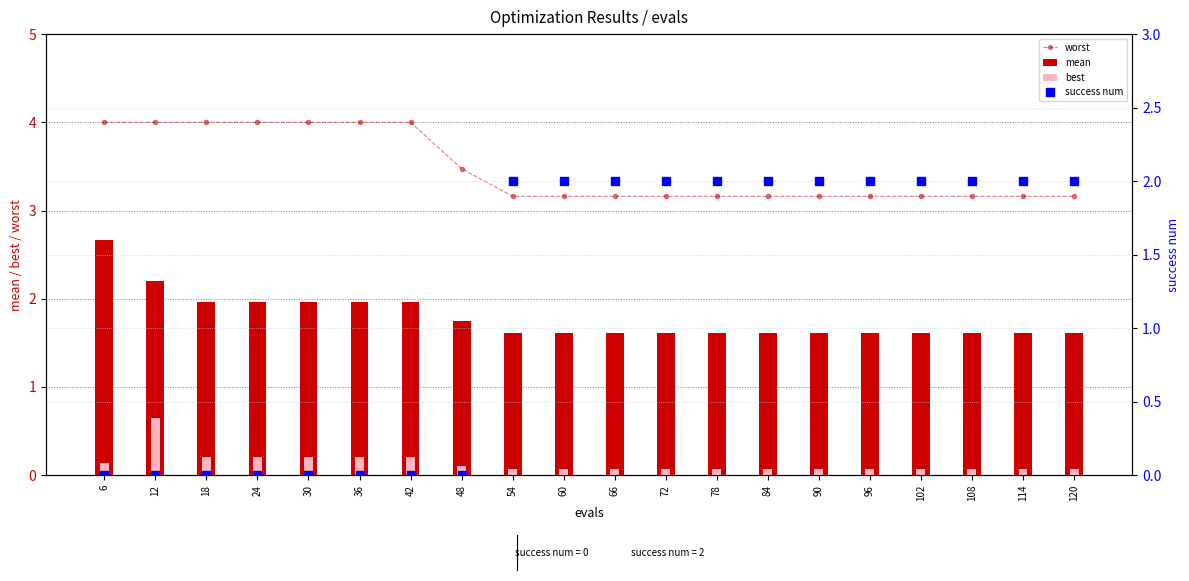

List the series in order of their peak value, lowest first.

best, success num, mean, worst